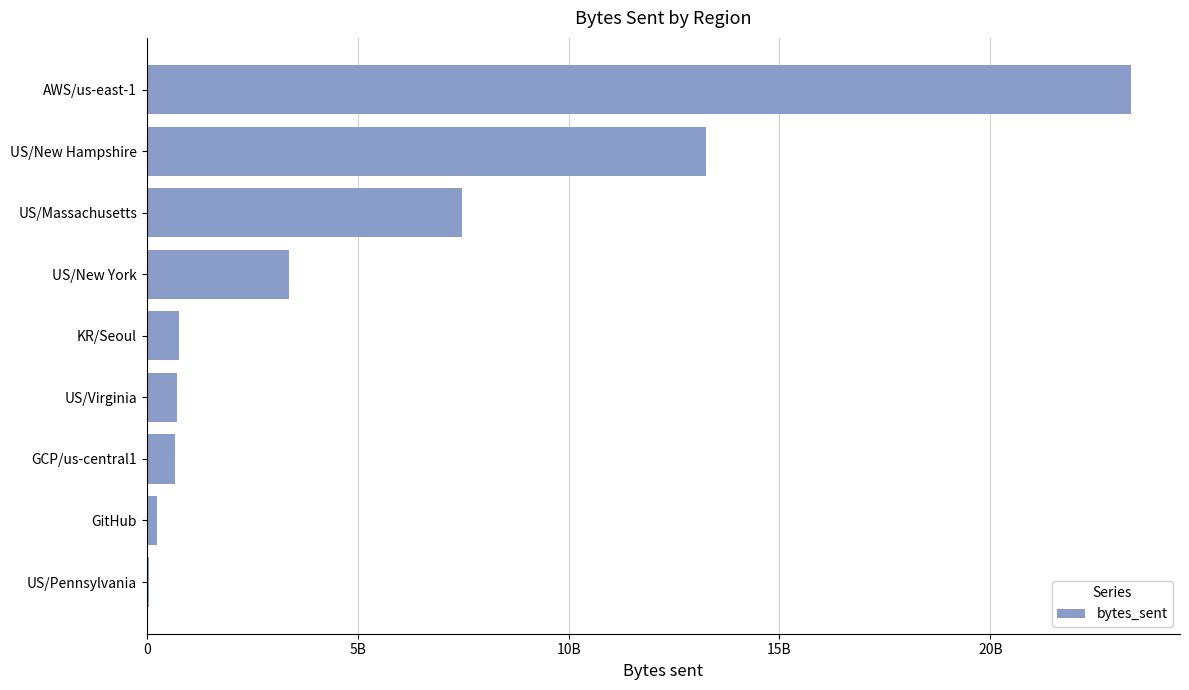

How many data points are above 758819753?

4